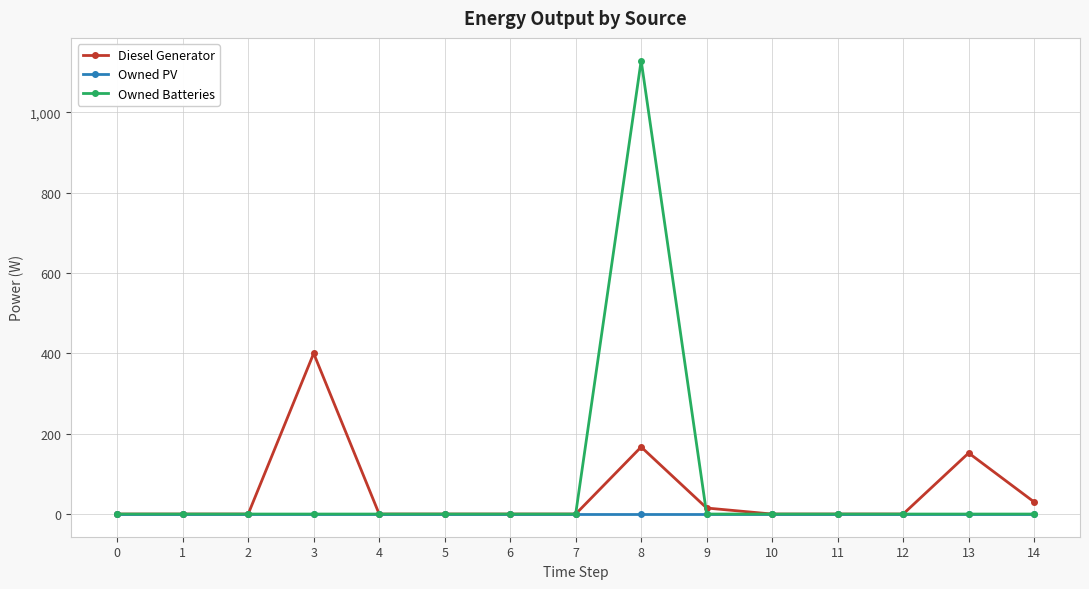

At which category is the sum across all series the highest?

8